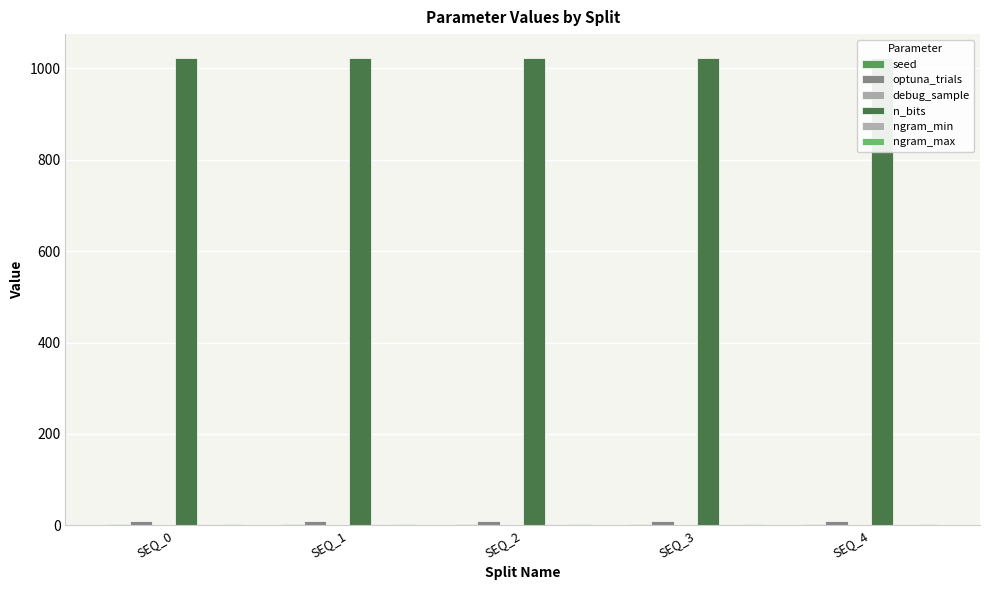

At which category is the sum across all series the highest?

SEQ_0